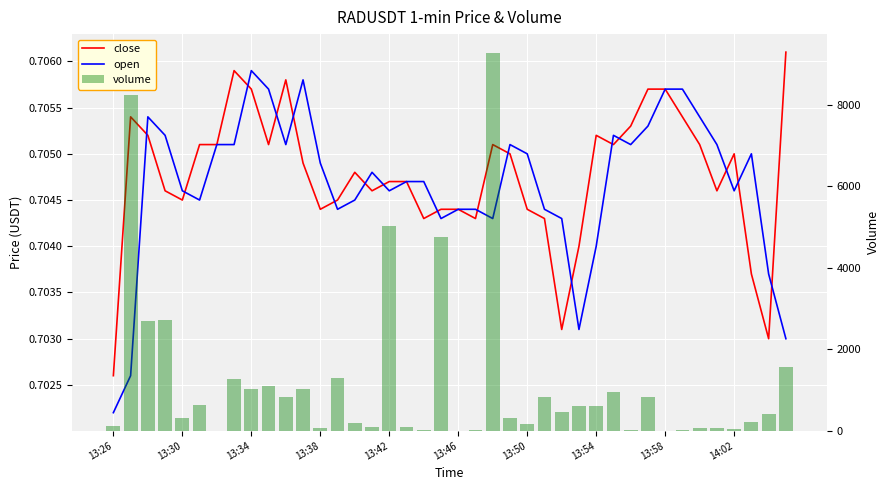

How many distinct data groups are displayed?

3